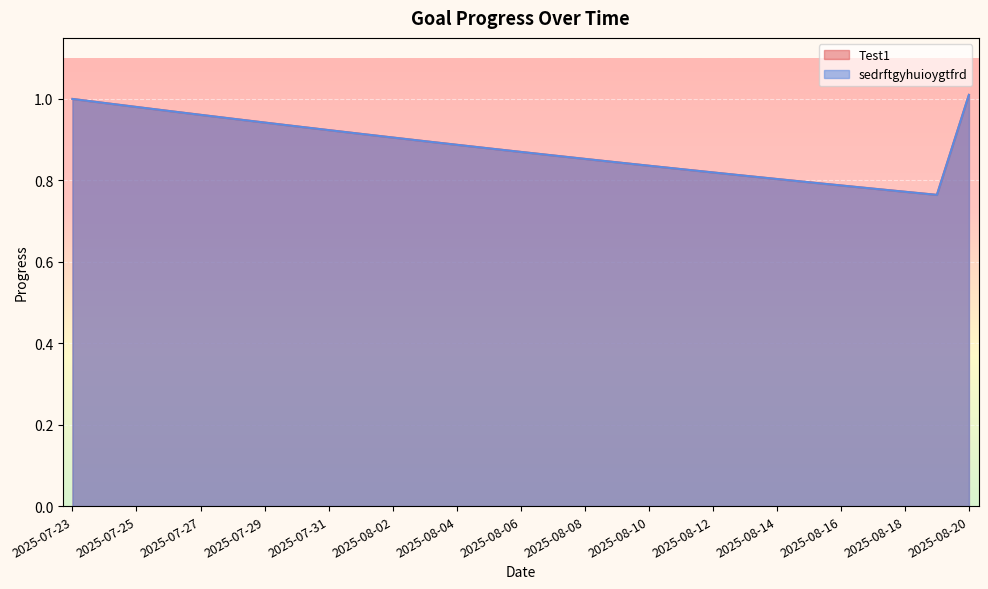

List the labels in order of Test1 value, largest first.

2025-08-20, 2025-07-23, 2025-07-24, 2025-07-25, 2025-07-26, 2025-07-27, 2025-07-28, 2025-07-29, 2025-07-30, 2025-07-31, 2025-08-01, 2025-08-02, 2025-08-03, 2025-08-04, 2025-08-05, 2025-08-06, 2025-08-07, 2025-08-08, 2025-08-09, 2025-08-10, 2025-08-11, 2025-08-12, 2025-08-13, 2025-08-14, 2025-08-15, 2025-08-16, 2025-08-17, 2025-08-18, 2025-08-19